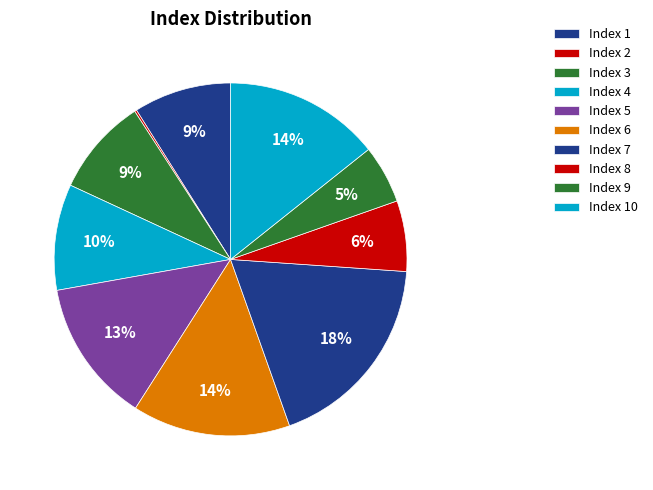

Which slice is the smallest?

2